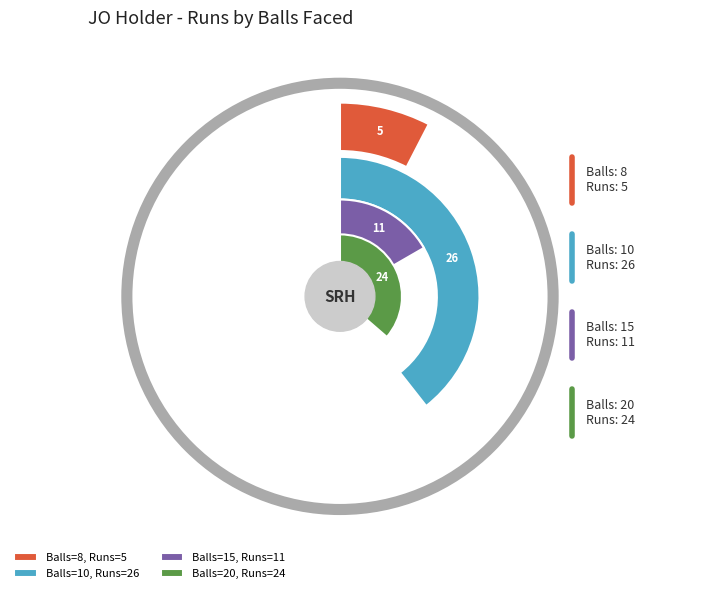

What is the change in value from 8 to 10?

+21